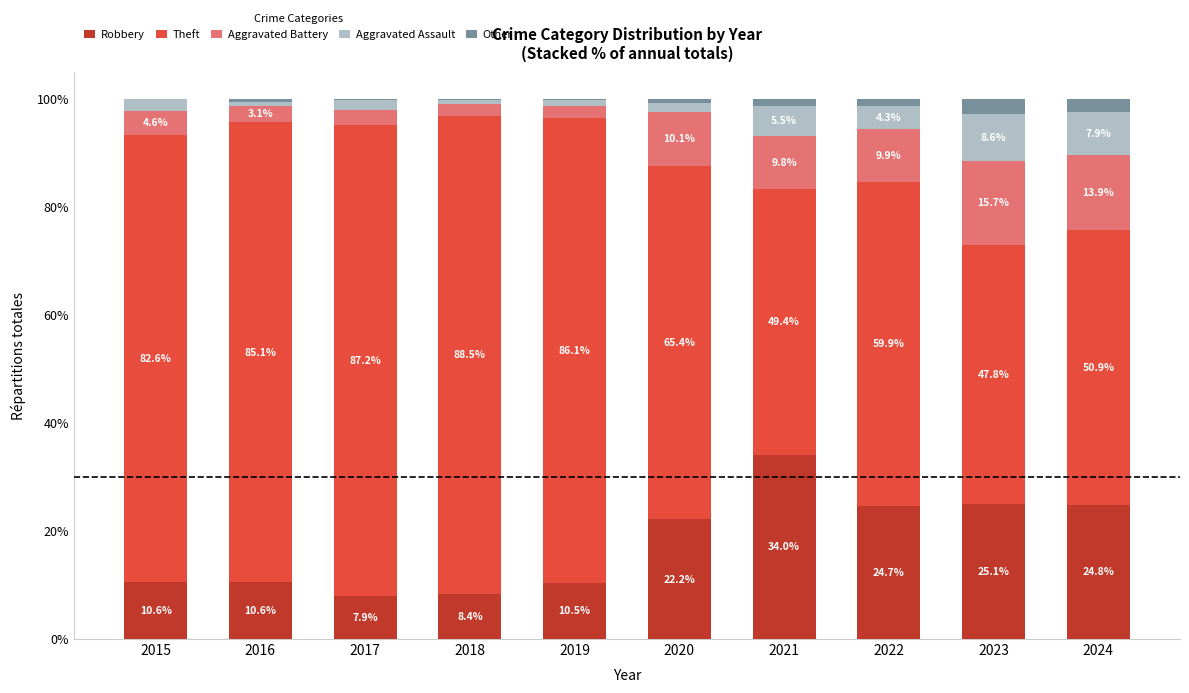

What is the sum of the Robbery values at 2023 and 2016?

35.7